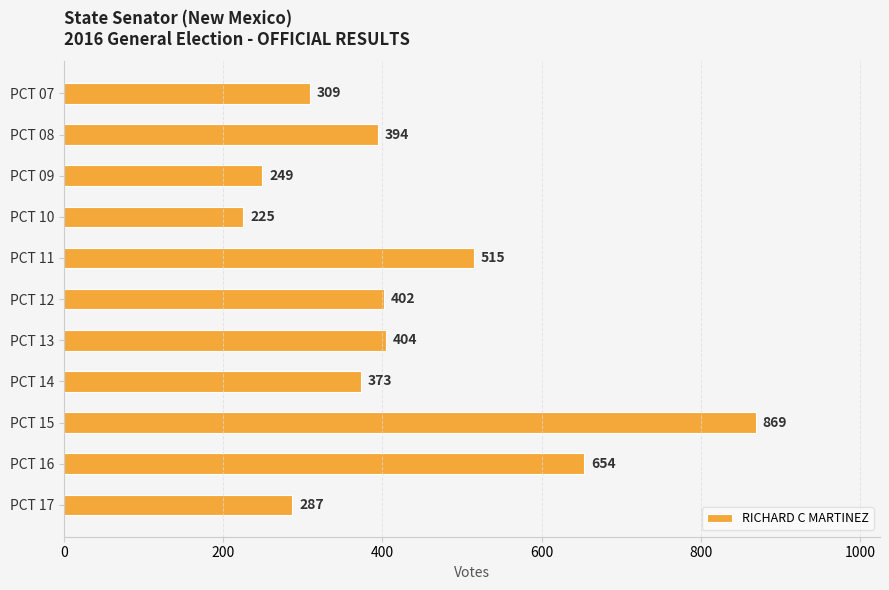

Which label corresponds to the largest value in the chart?

PCT 15